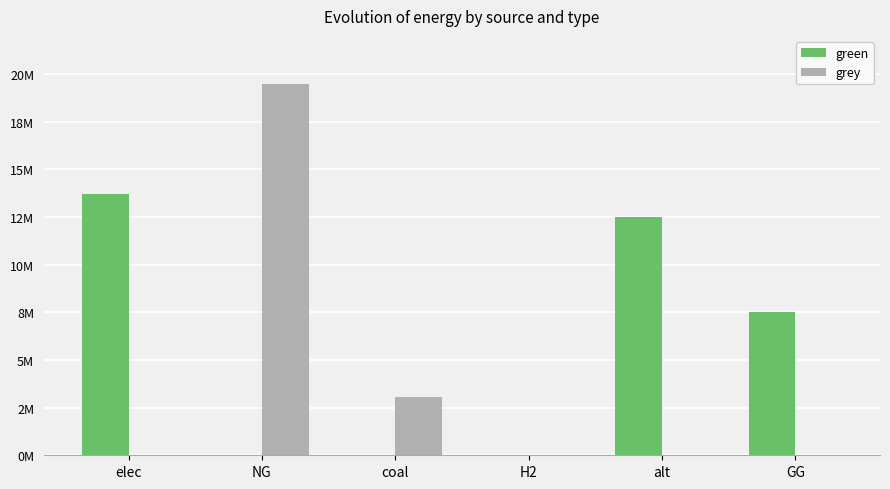

What are all the series names shown in the legend?

green, grey